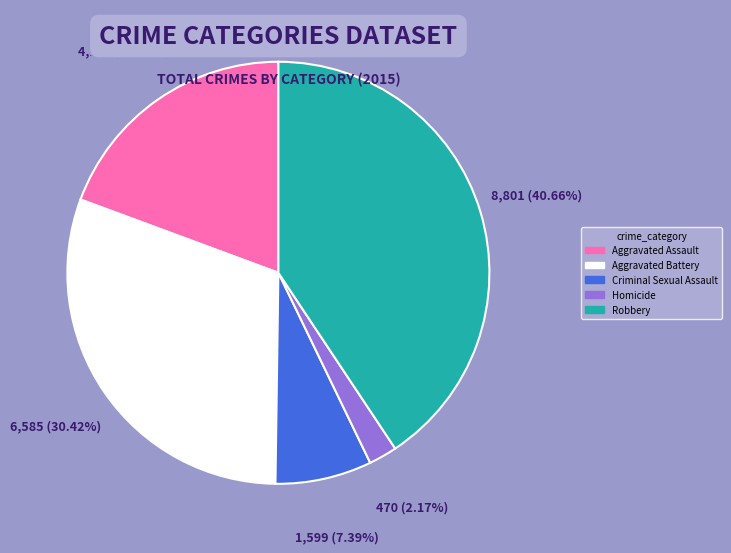

Is there any slice that represents more than half of the pie?

No